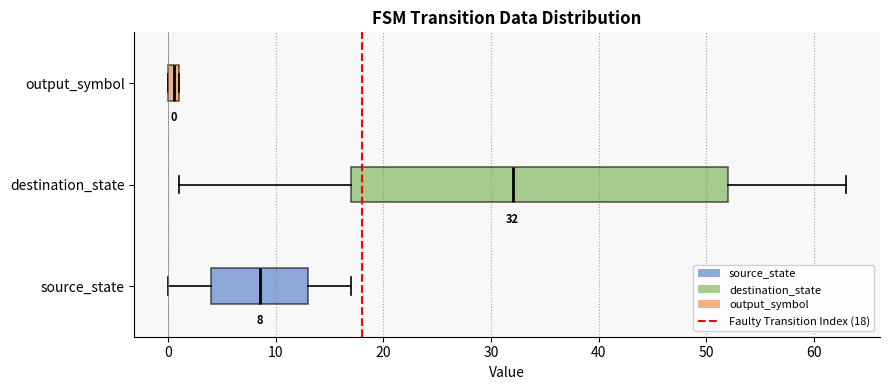

Comparing the boxes themselves (not the whiskers), which one is the widest?

destination_state